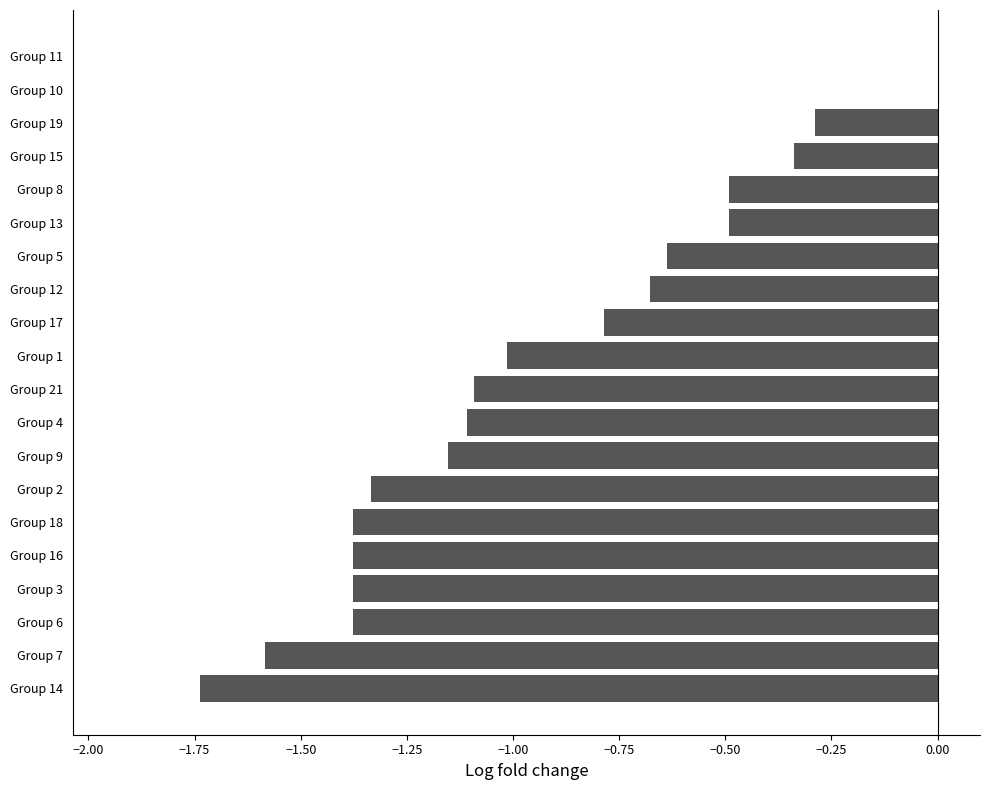

Which has a higher value, Group 3 or Group 21?

Group 21